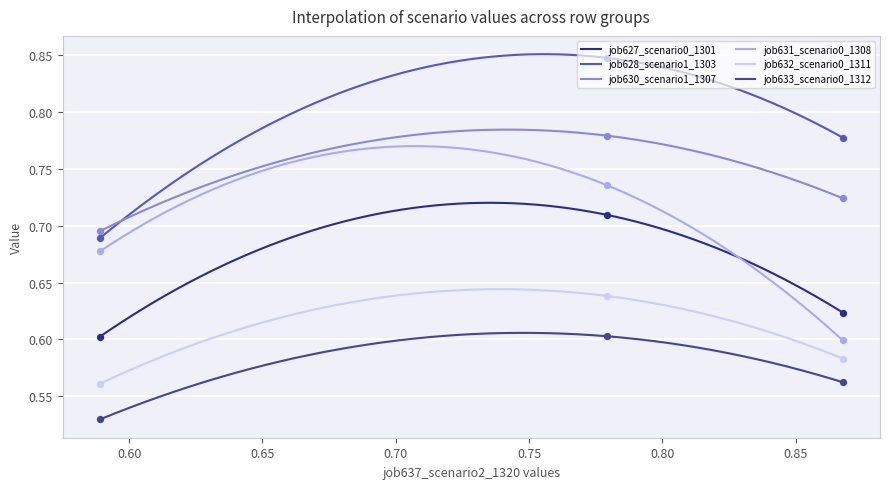

What are all the series names shown in the legend?

job627_scenario0_1301, job628_scenario1_1303, job630_scenario1_1307, job631_scenario0_1308, job632_scenario0_1311, job633_scenario0_1312